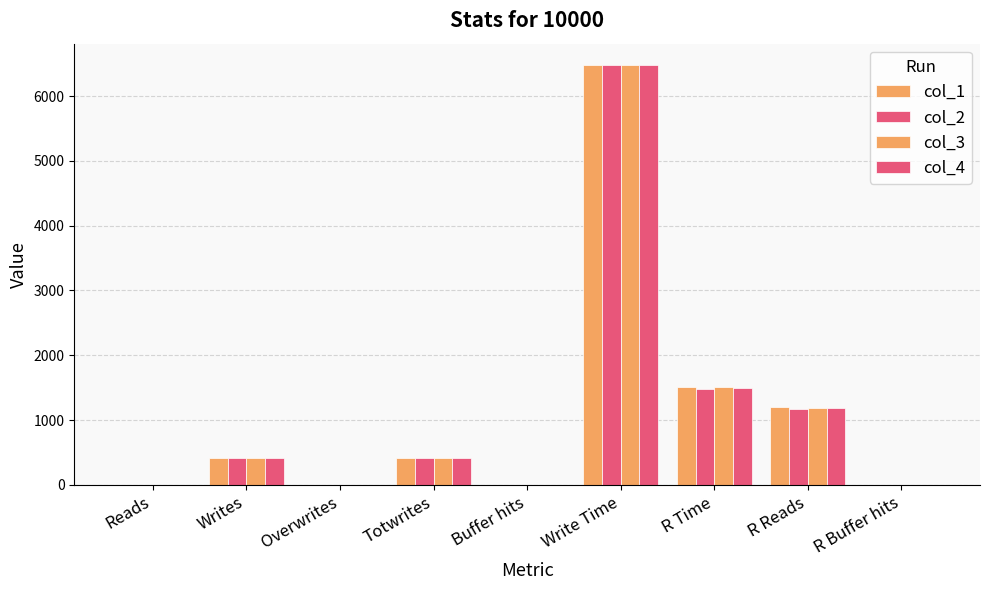

What is the value of the col_4 bar at the 8th from the left?

1185